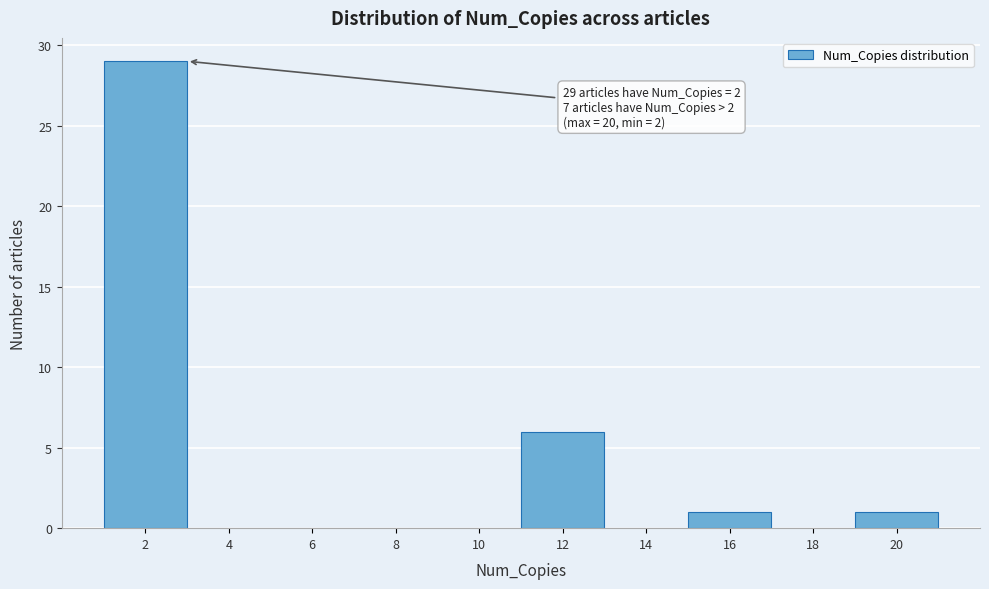

Over which range of the x-axis is the bar tallest?

1 to 3